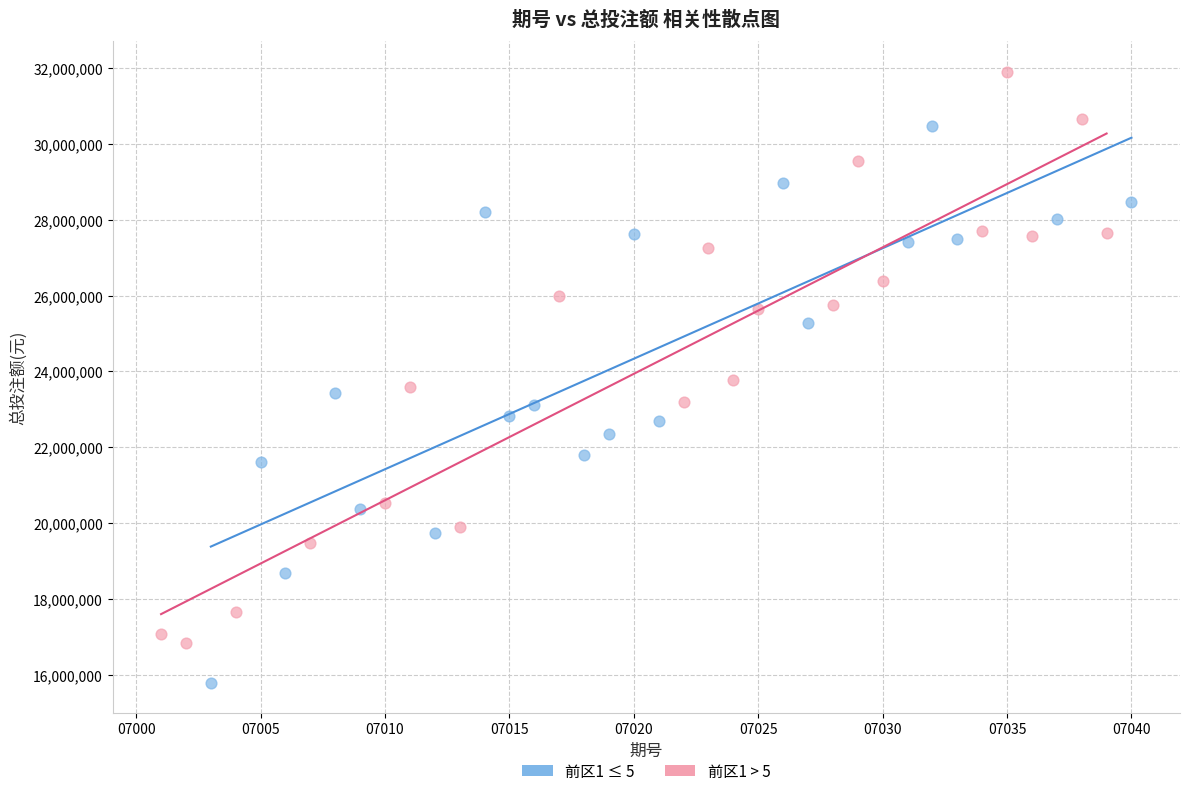

Which series has the widest spread of Y values?

前区1 > 5